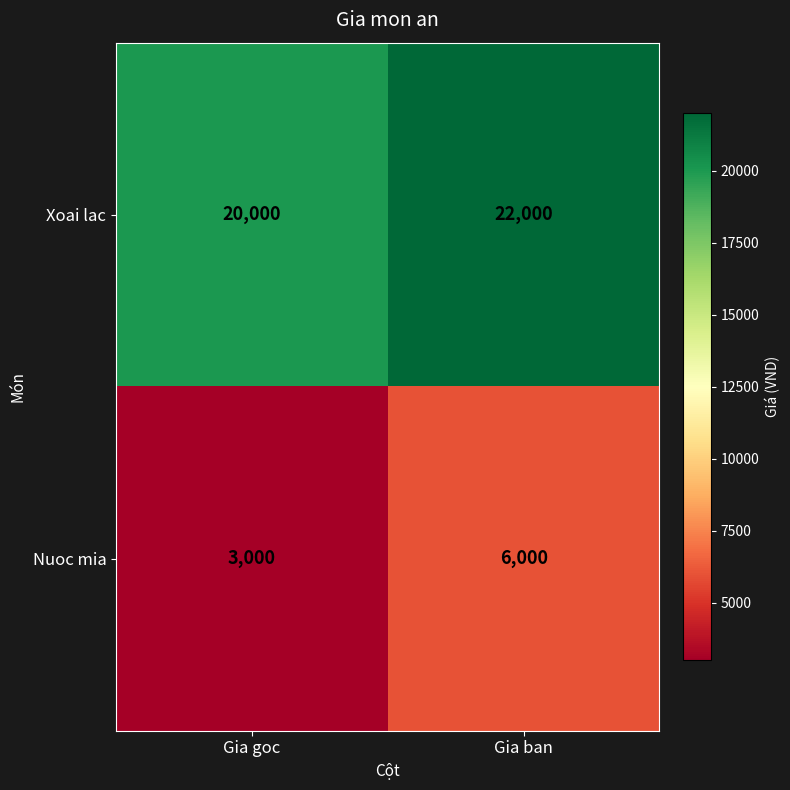

What is the maximum value shown in the chart?

22000